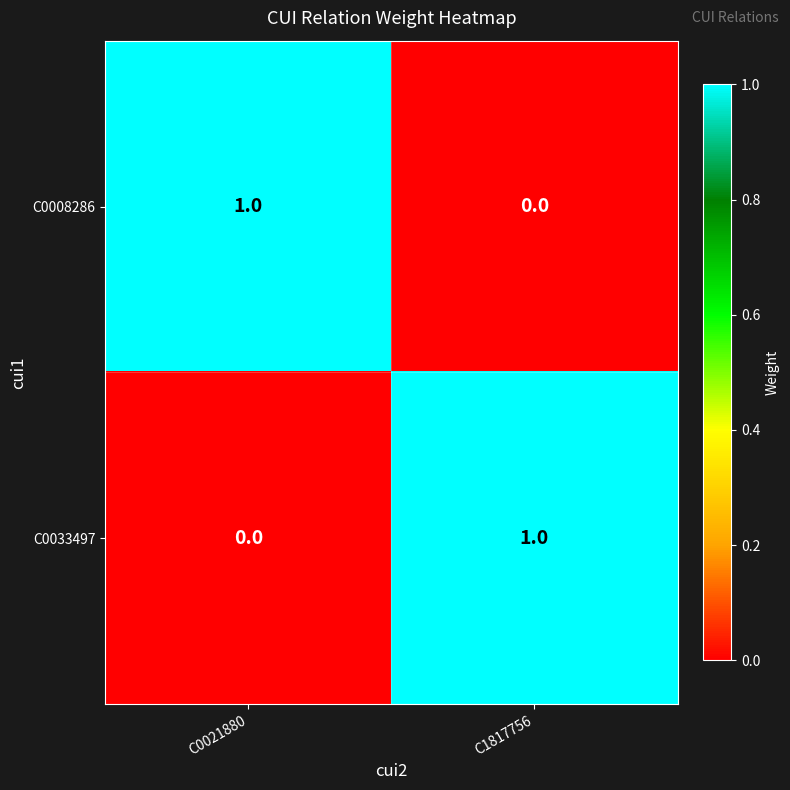

List the labels in order of C0008286 value, largest first.

C0021880, C1817756